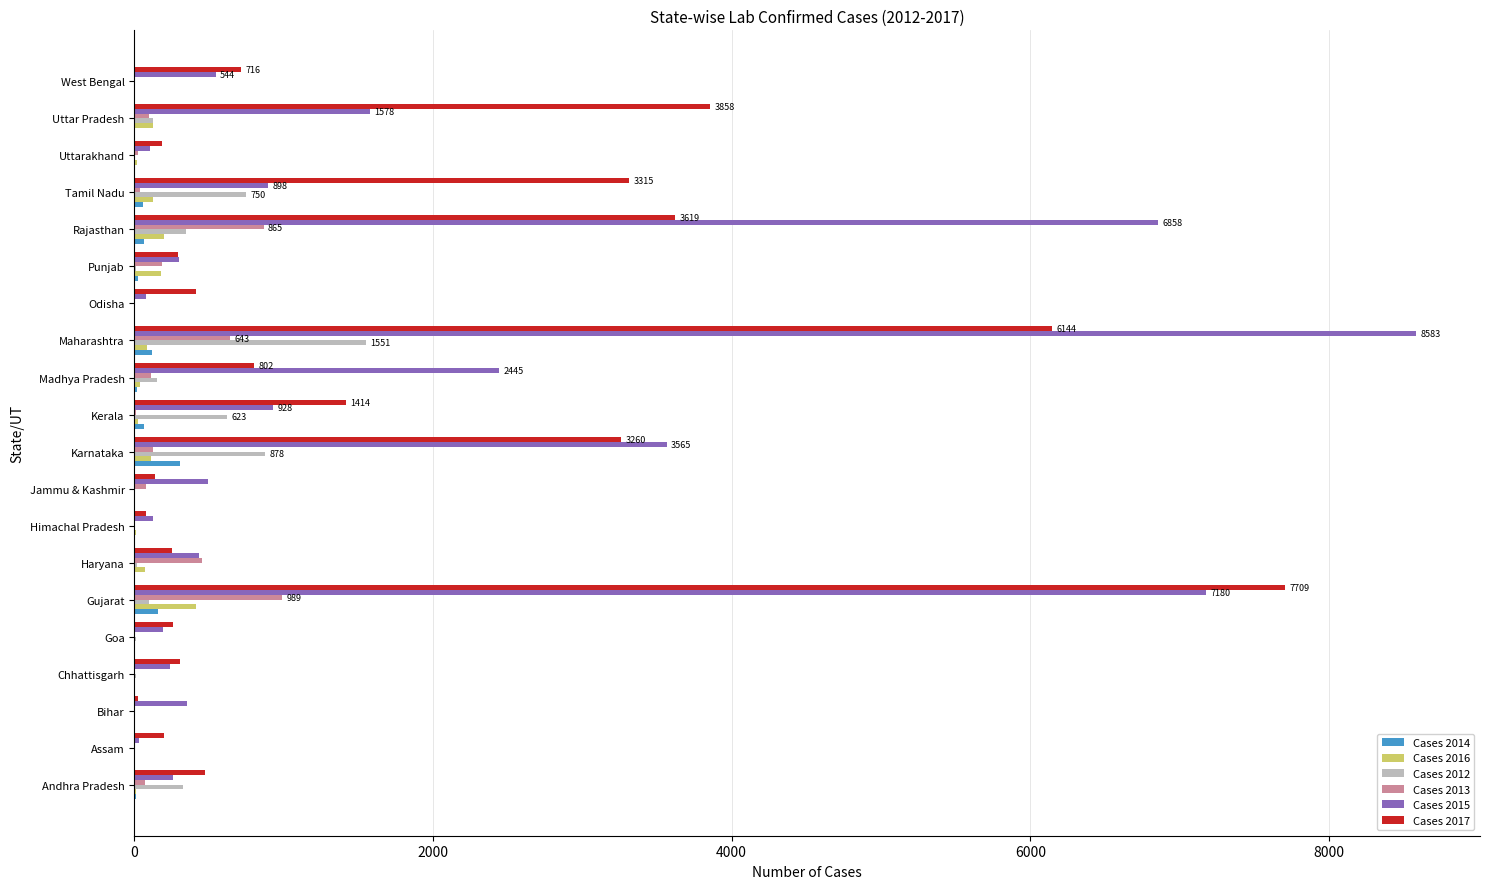

True or false: Cases 2017 has a value of 413 at West Bengal.

False